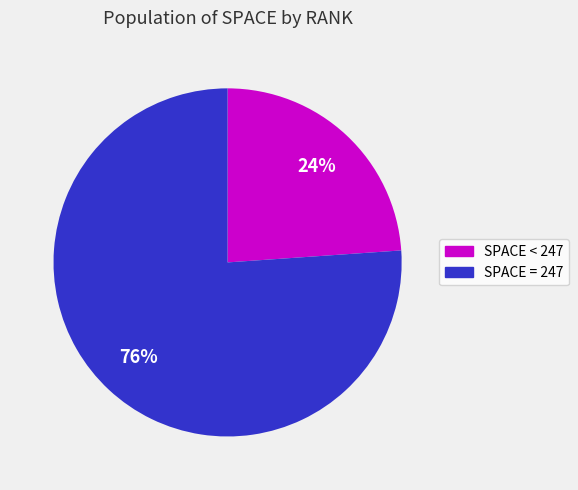

Is there any slice that represents more than half of the pie?

Yes